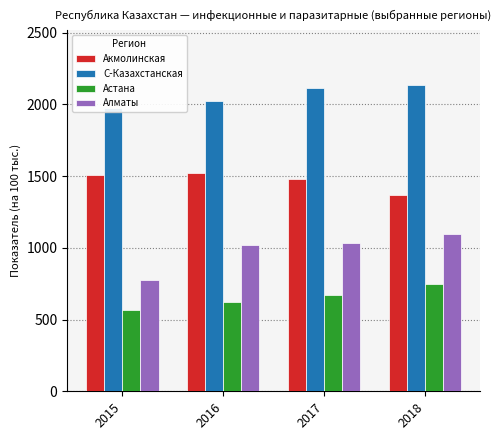

Where is Астана nearest to the value 655?

2017